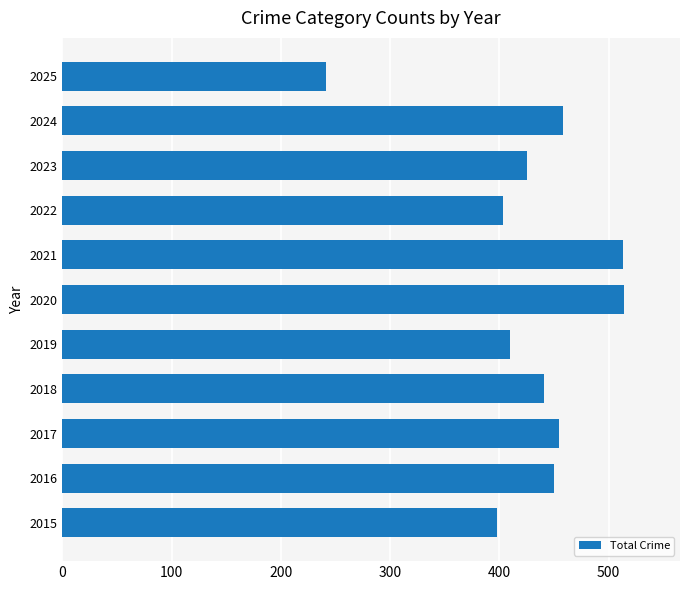

How many series are shown in this chart?

1